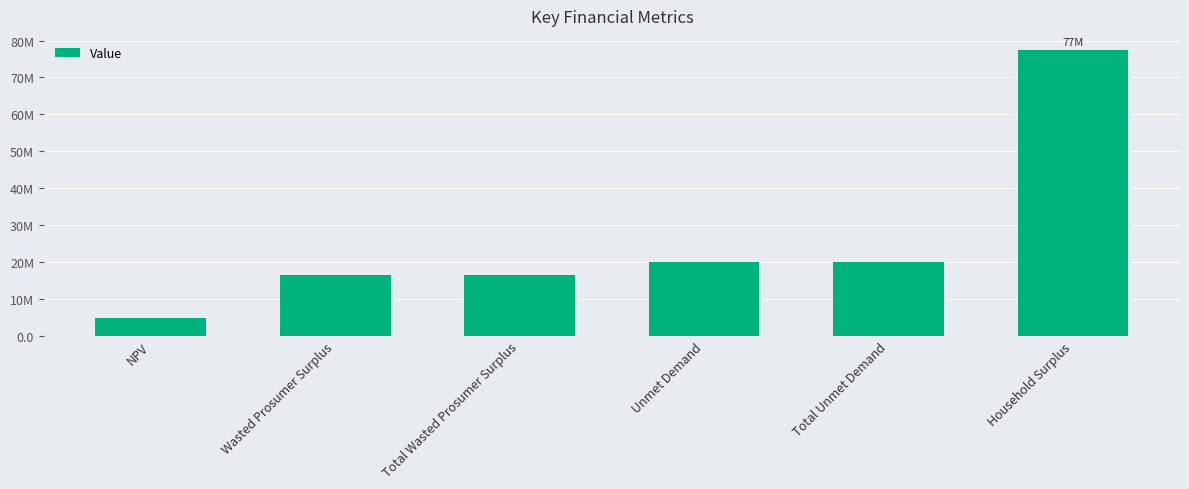

What is the difference between the maximum and minimum values?

72624406.1